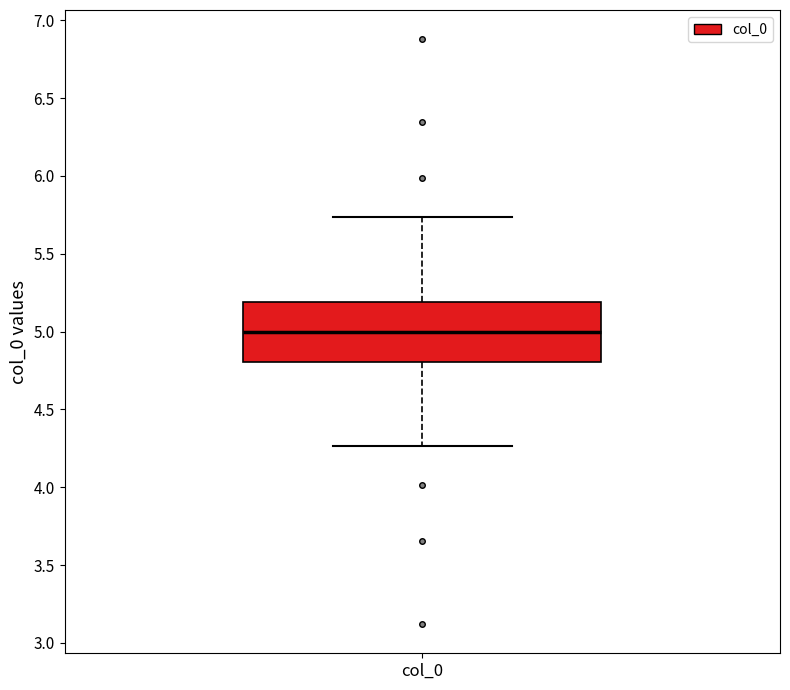

Where is the upper edge of the box for col_0 on the y-axis? The values are not printed on the chart, so give them approximately, as read against the axis.

5.20